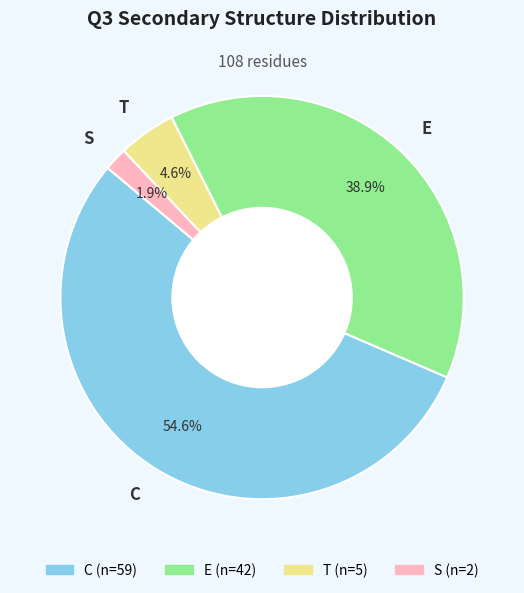

To the nearest percent, what is the difference between the largest and smallest slice percentages?

53%